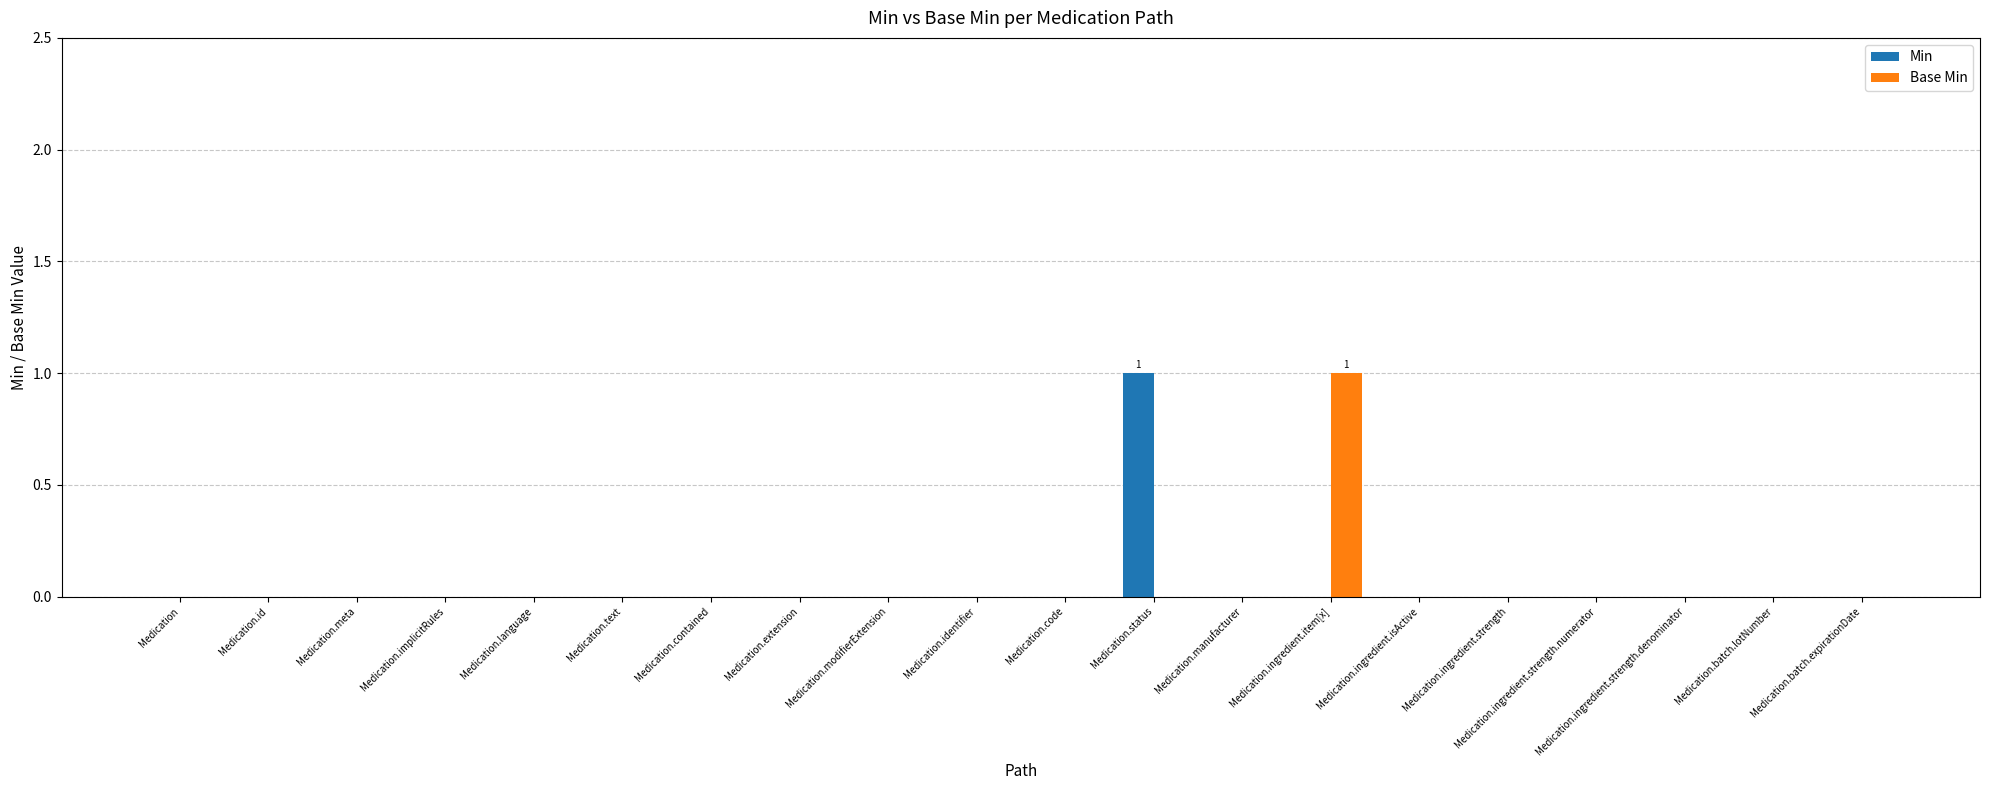

Which series changed the most between Medication.status and Medication.batch.expirationDate?

Min